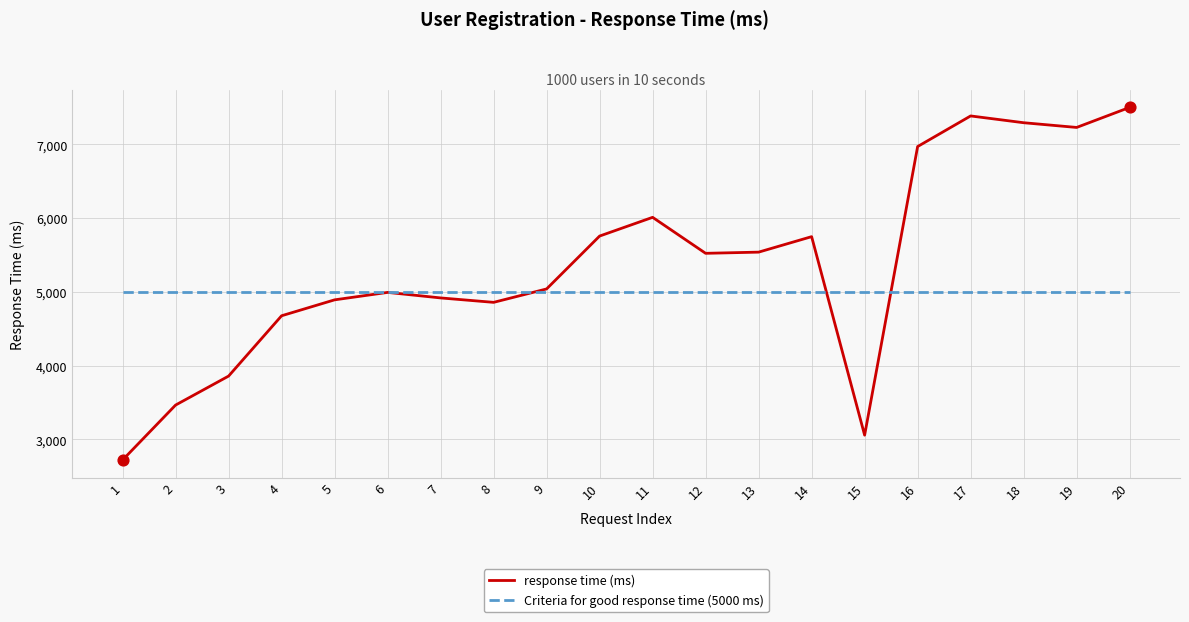

Which series has the largest range (max minus min)?

response time (ms)